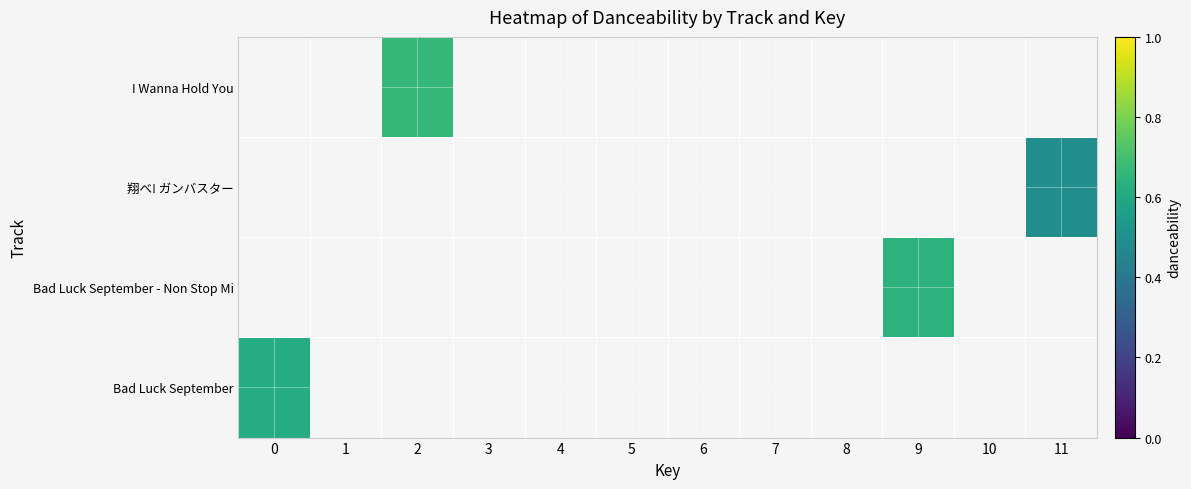

Between 0 and 9, which is larger?

9